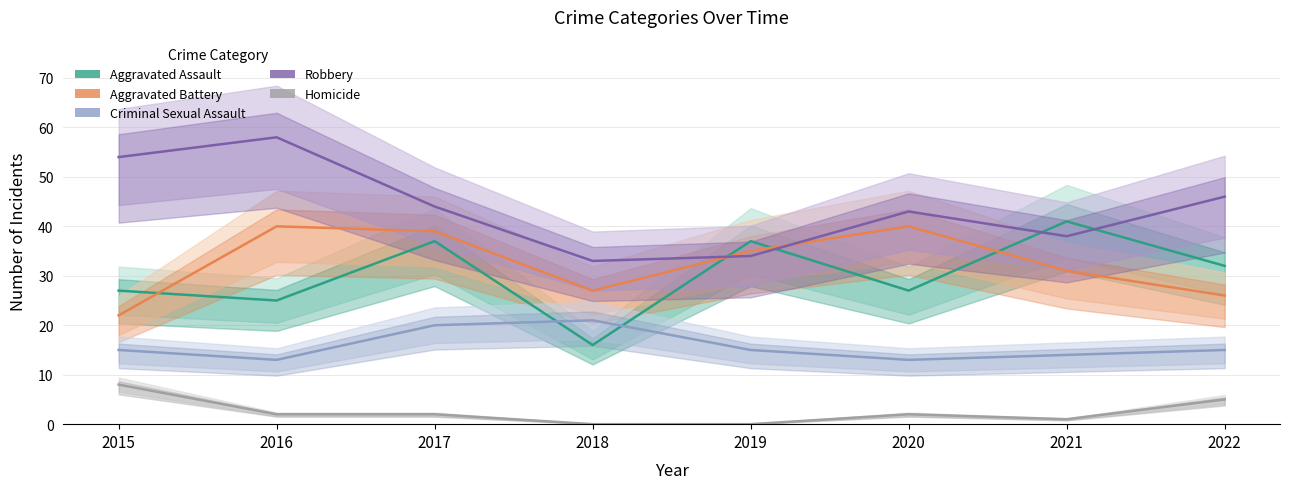

What is the difference between the maximum and minimum values in the Aggravated Assault series?

25